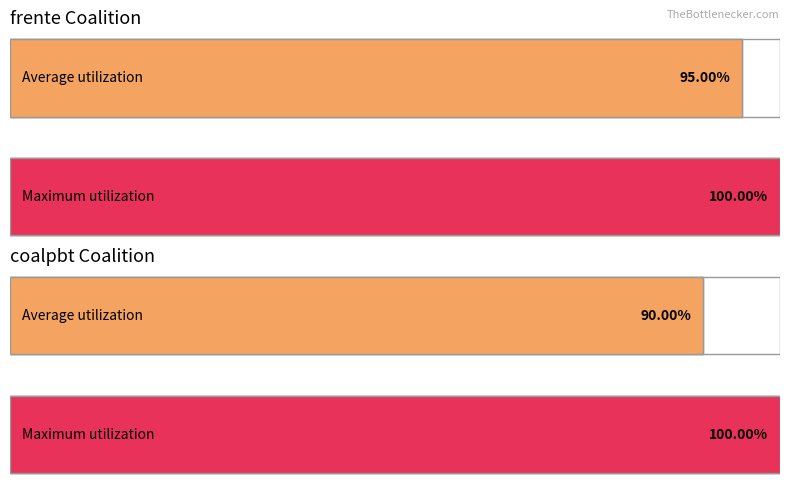

What is the value of the frente bar at the 2nd from the left?

1